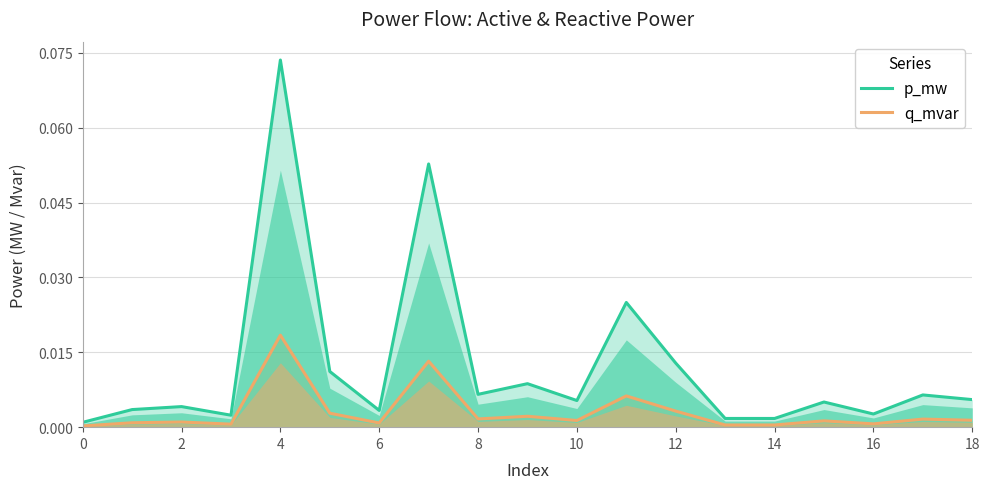

True or false: q_mvar and p_mw intersect in this chart.

False